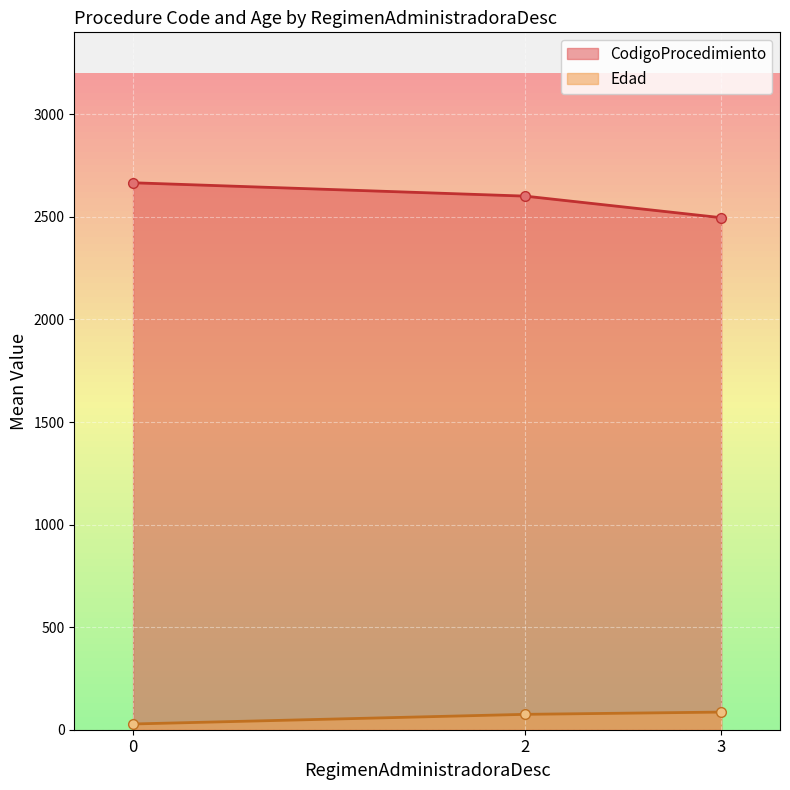

At which category does the chart reach its minimum across all series?

0